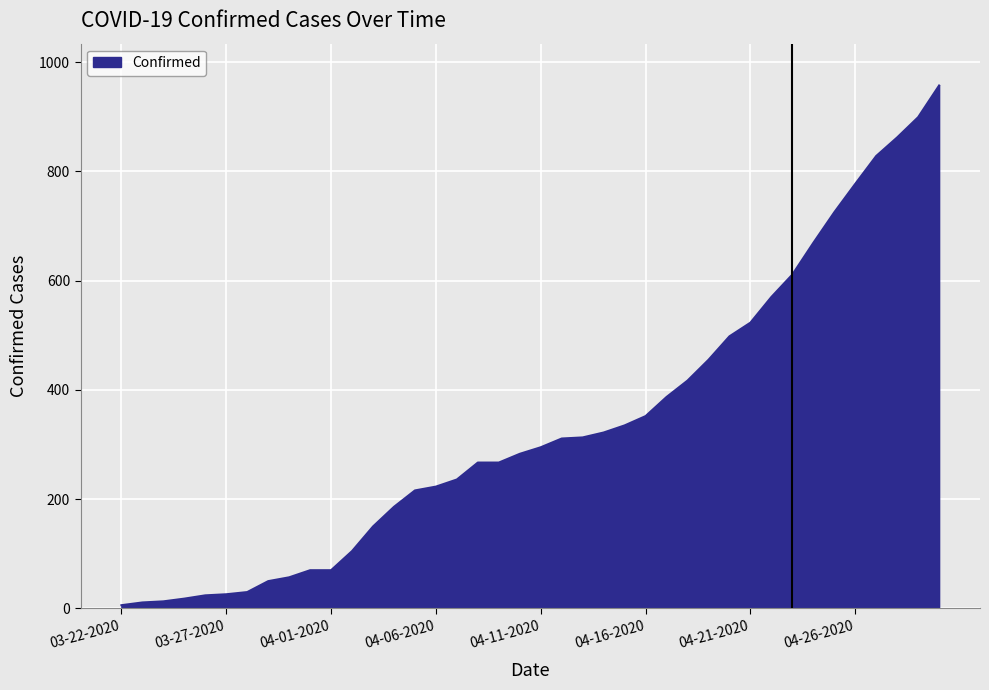

What is the maximum value shown in the chart?

957